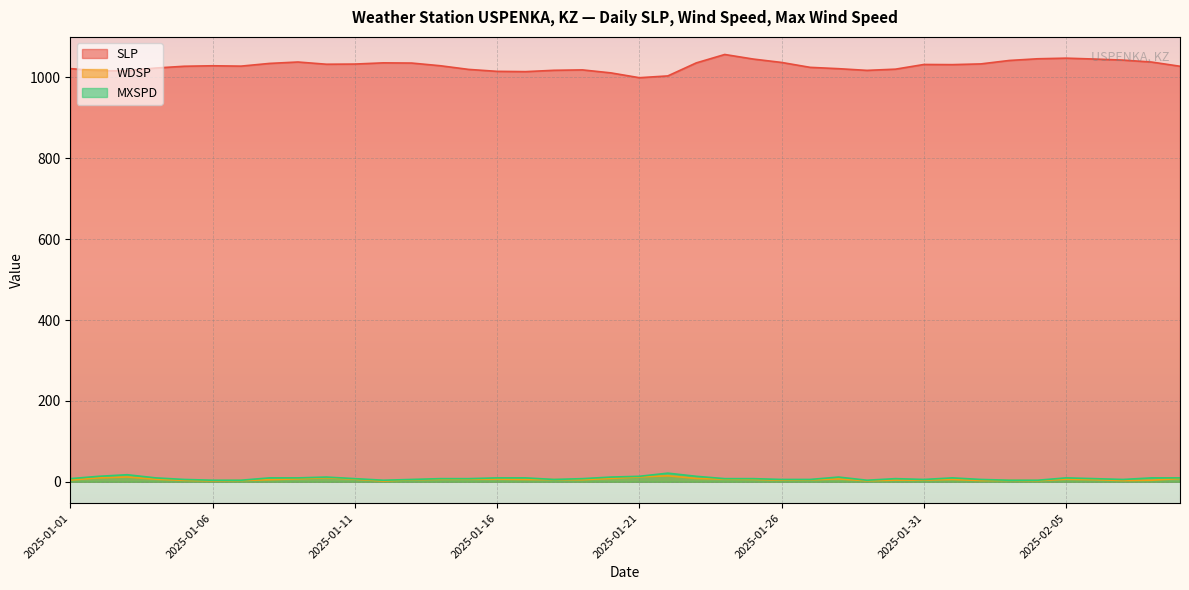

What is the difference between the second highest and second lowest values in the MXSPD series?

13.6